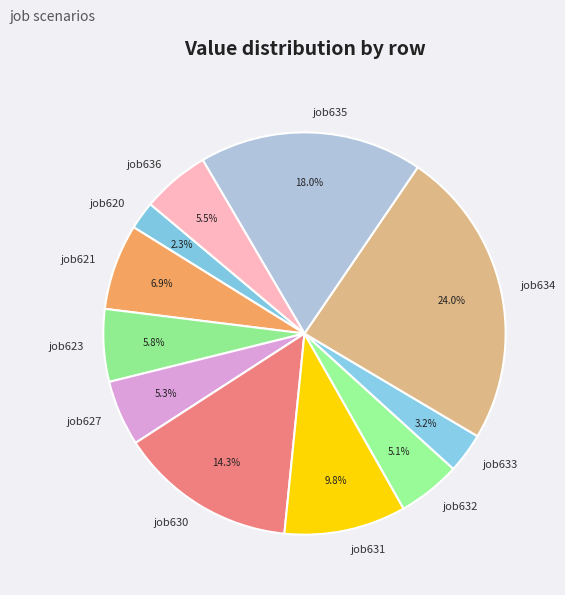

Which has a higher value, job635 or job633?

job635